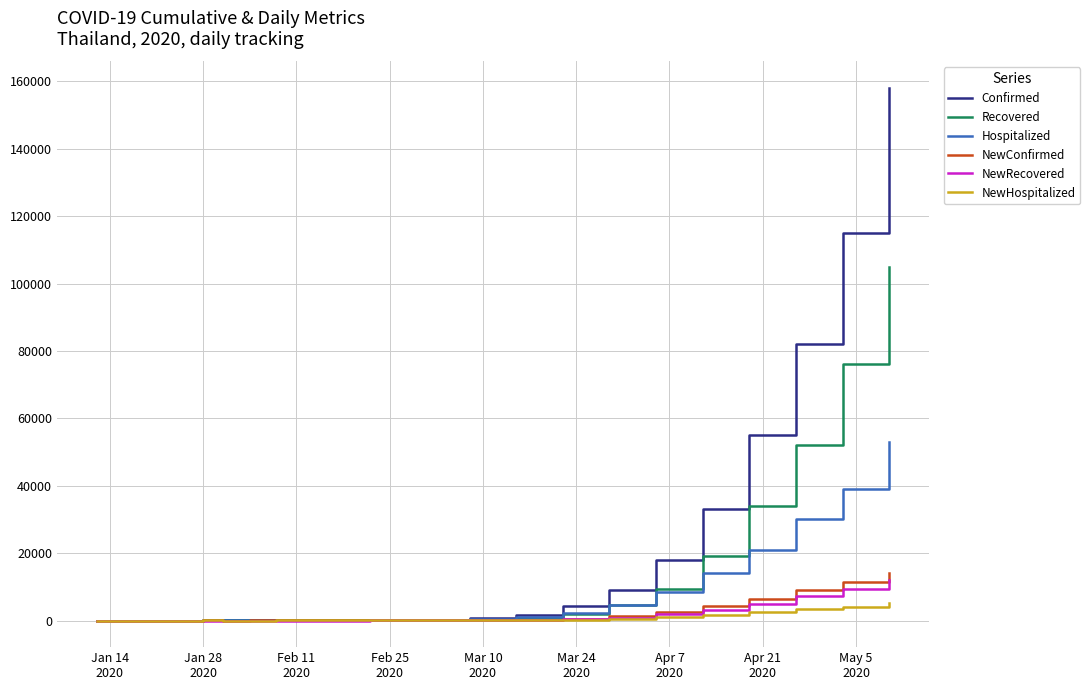

What is the maximum value shown in the chart?

158000